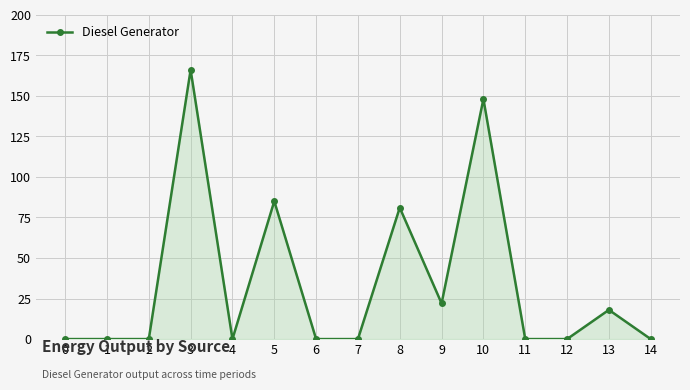

What is the value of the 6th point from the left?

85